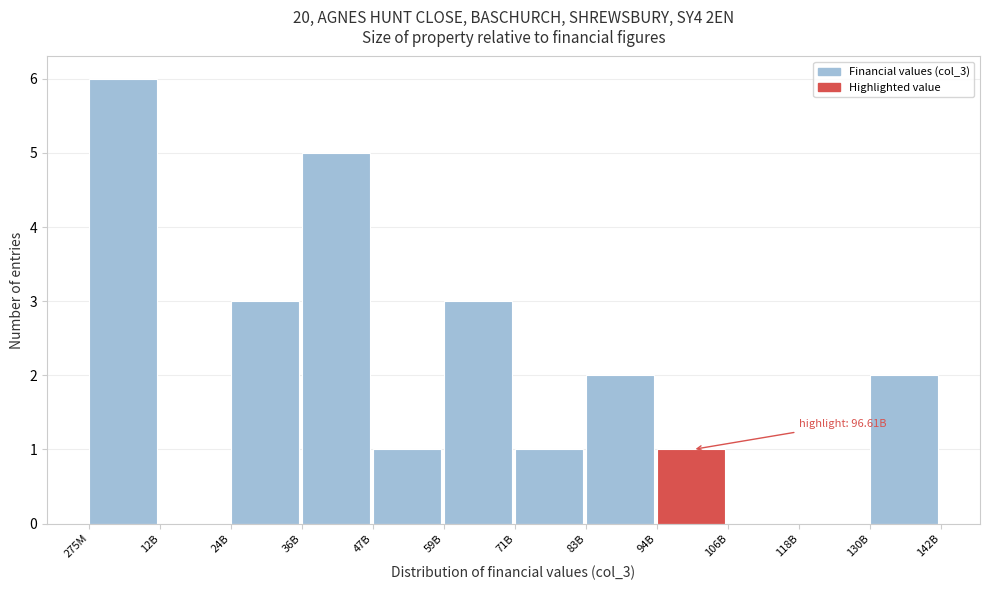

Reading right to left, extract all data points from this chart.

130B=2	118B=0	106B=0	94B=1	83B=2	71B=1	59B=3	47B=1	36B=5	24B=3	12B=0	275M=6